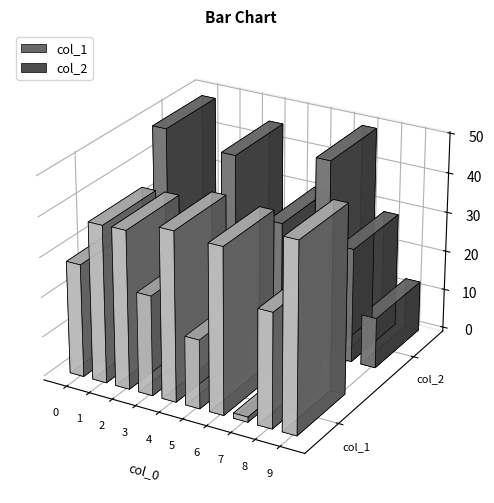

Reading left to right, extract all data points from this chart.

col_1: 0=28.3	1=39.5	2=39.7	3=25.1	4=42.4	5=17.3	6=41.5	7=1.3	8=28.7	9=47.4
col_2: 0=48.2	1=20.9	2=11.4	3=45.4	4=3.3	5=30.9	6=1.5	7=49.3	8=28.7	9=12.7